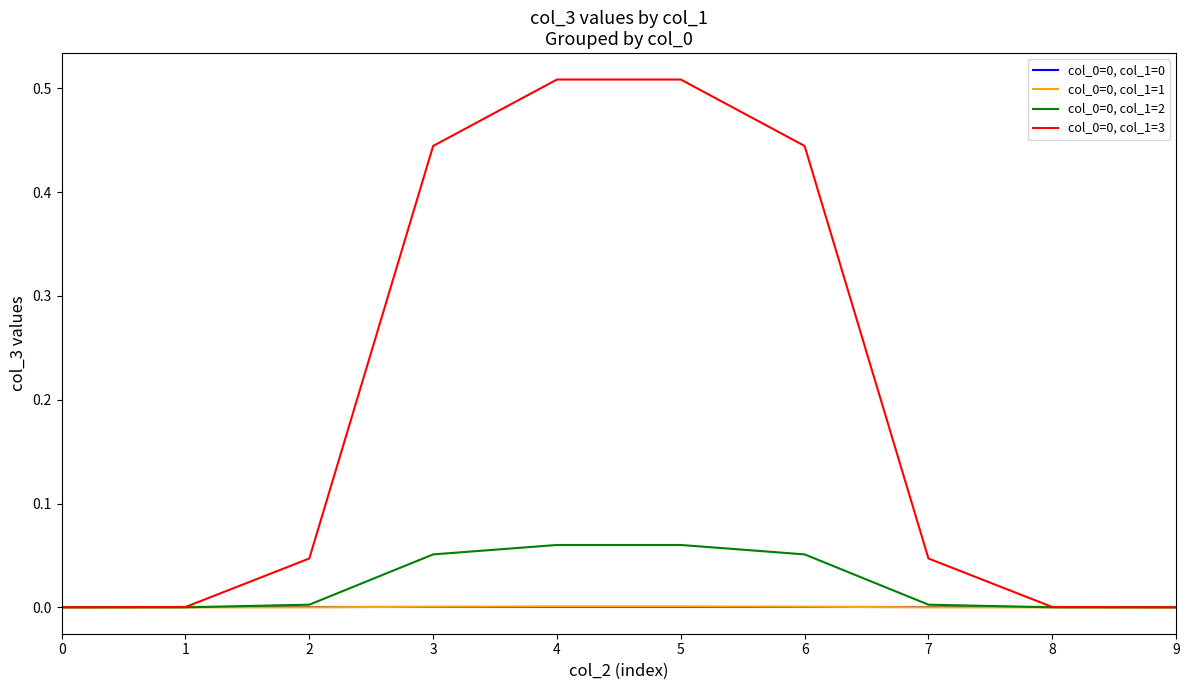

True or false: col_0=0, col_1=3 has more than 2 interior local peaks.

False